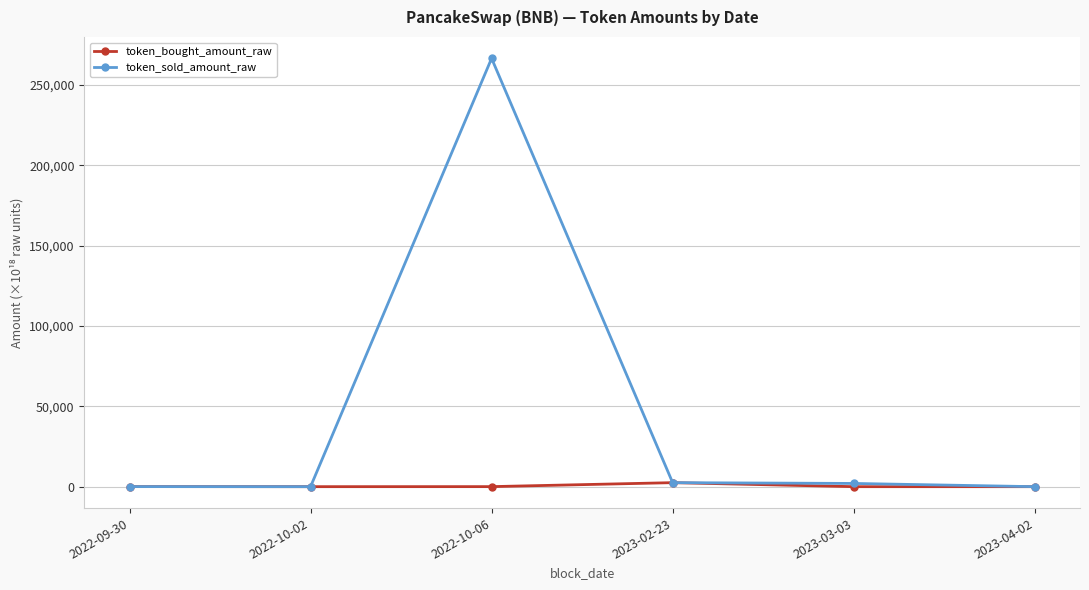

Where is the first local maximum for token_sold_amount_raw?

2022-10-06